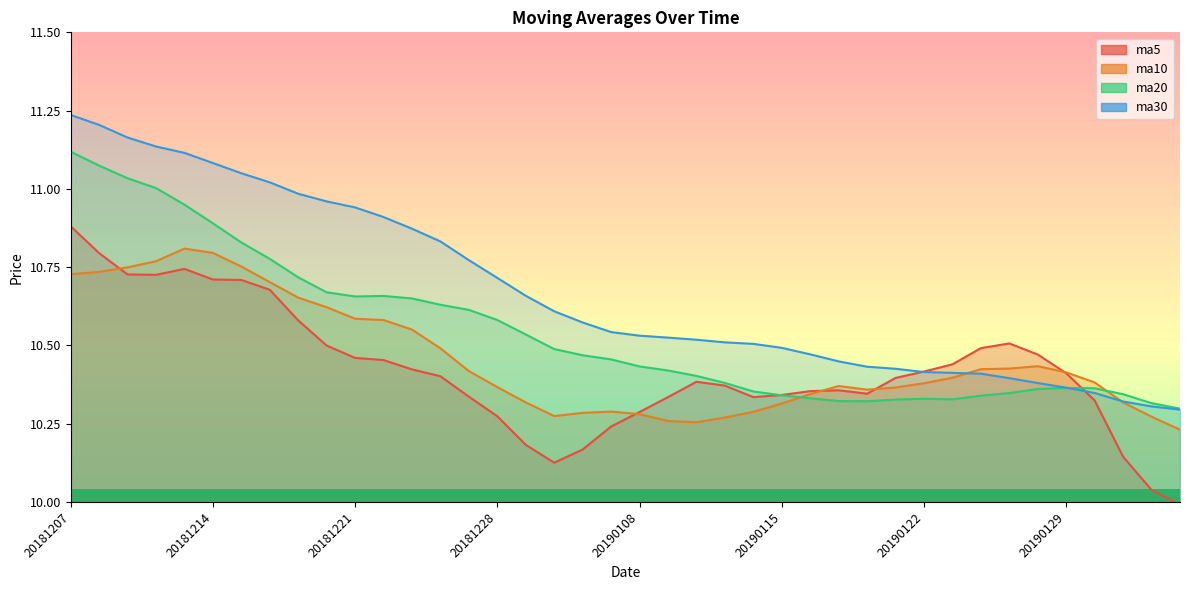

Where do ma20 and ma10 first cross each other?

20190115 and 20190116